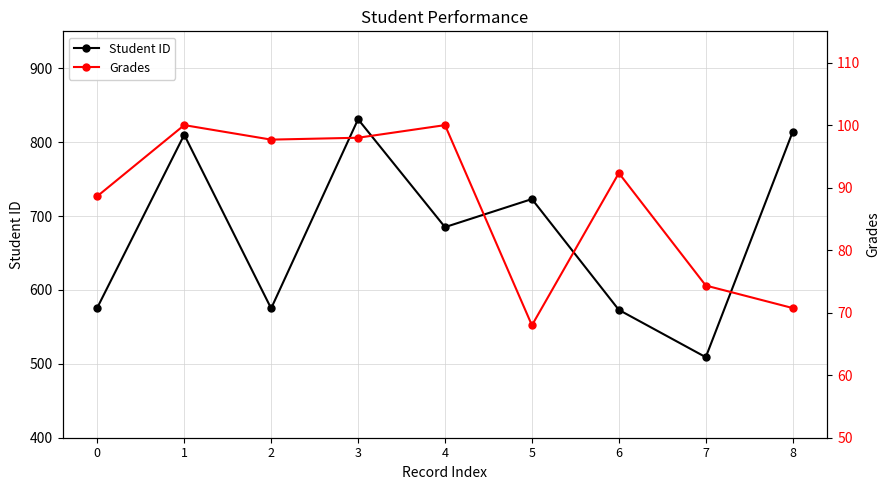

What is the sum of all Grades values?

789.7